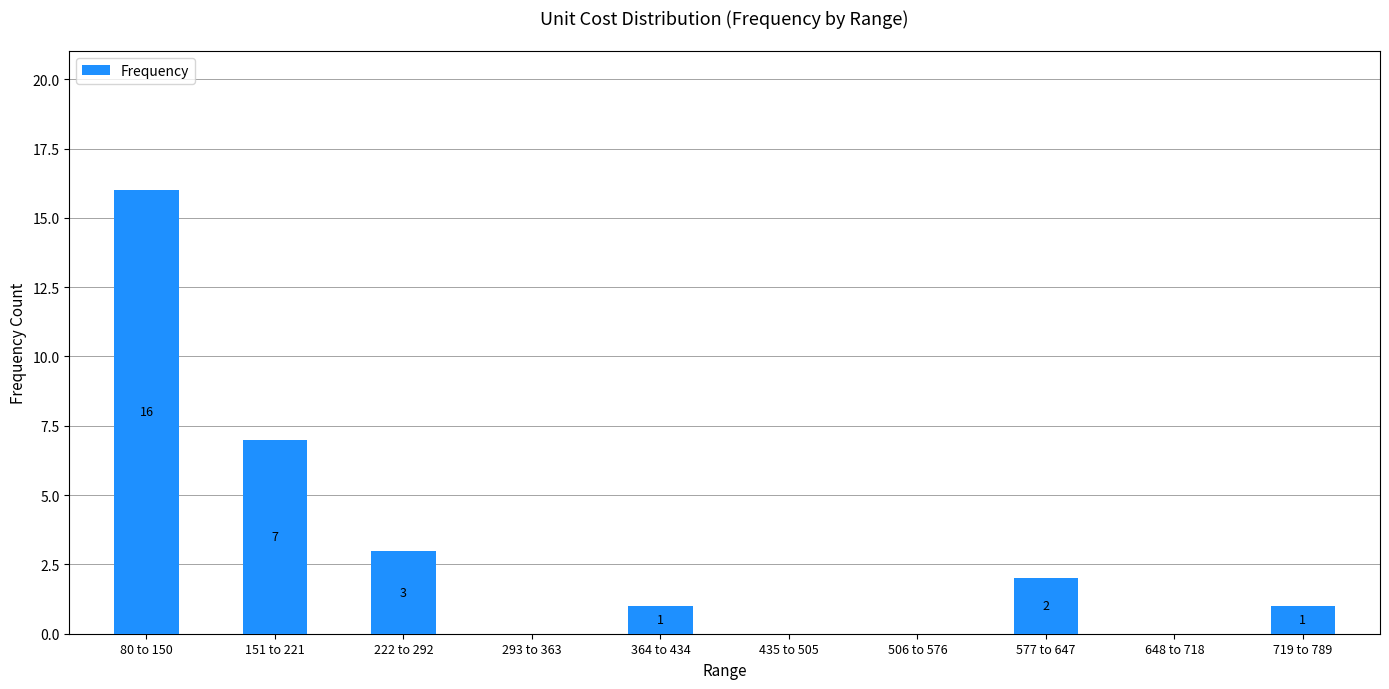

Reading right to left, extract all data points from this chart.

719 to 789=1	648 to 718=0	577 to 647=2	506 to 576=0	435 to 505=0	364 to 434=1	293 to 363=0	222 to 292=3	151 to 221=7	80 to 150=16